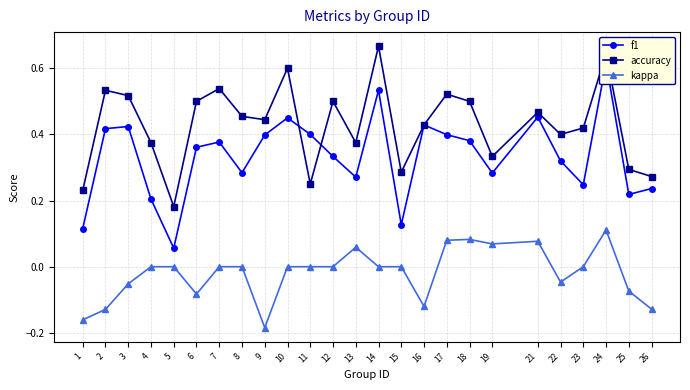

Rank the series by their maximum value, from highest to lowest.

accuracy, f1, kappa